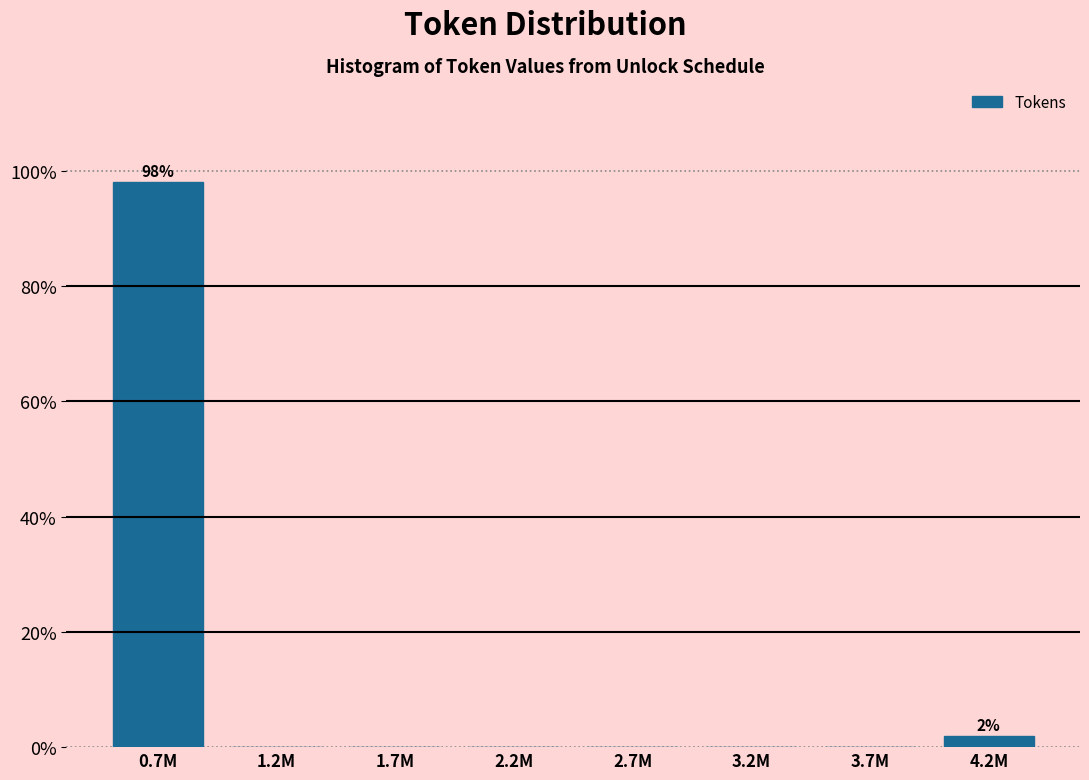

Reading left to right, list all the values displayed in this chart.

0.7M=98.1	1.2M=0.0	1.7M=0.0	2.2M=0.0	2.7M=0.0	3.2M=0.0	3.7M=0.0	4.2M=1.9